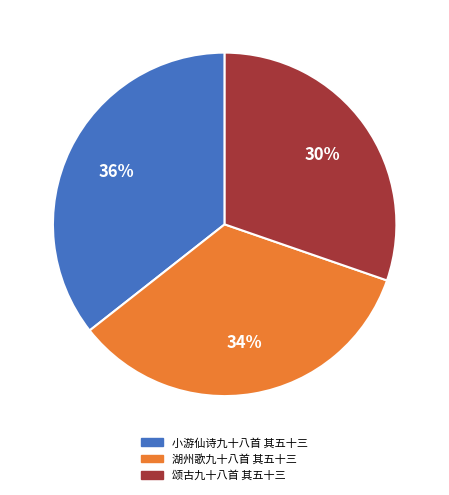

Which has a higher value, 湖州歌九十八首 其五十三 or 颂古九十八首 其五十三?

湖州歌九十八首 其五十三